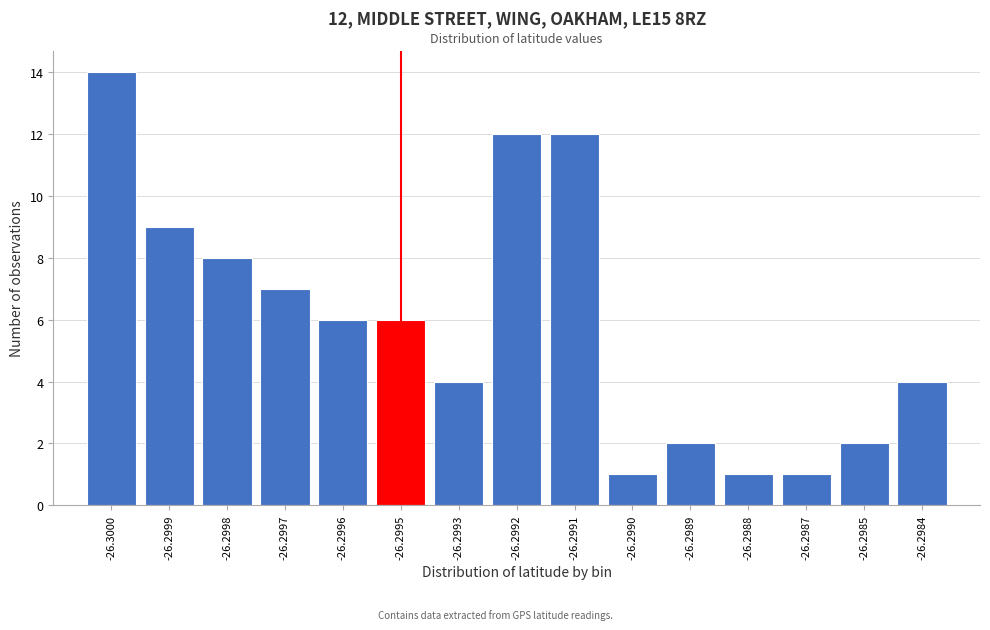

Reading right to left, list all the values displayed in this chart.

4	2	1	1	2	1	12	12	4	6	6	7	8	9	14